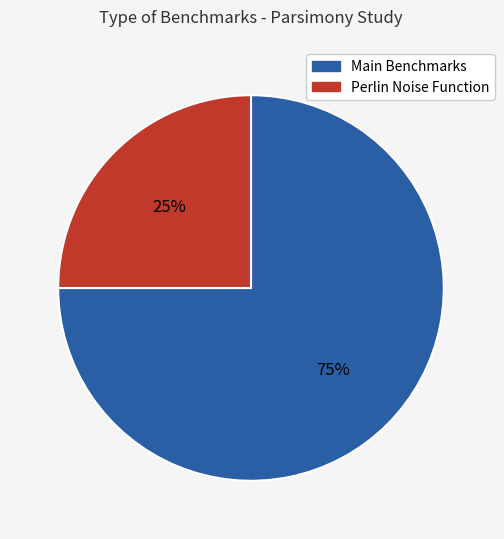

To the nearest percent, what is the average slice percentage?

50%